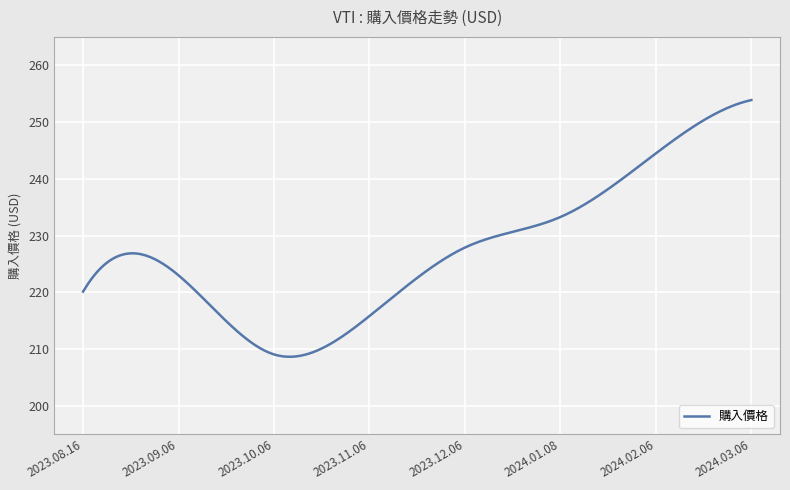

What is the smallest value displayed?

208.6